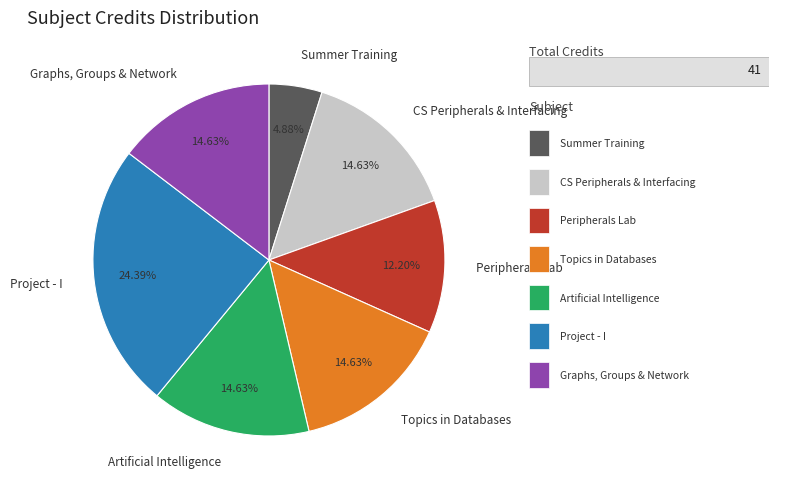

How much of the chart is everything except Topics in Databases?

85.4%